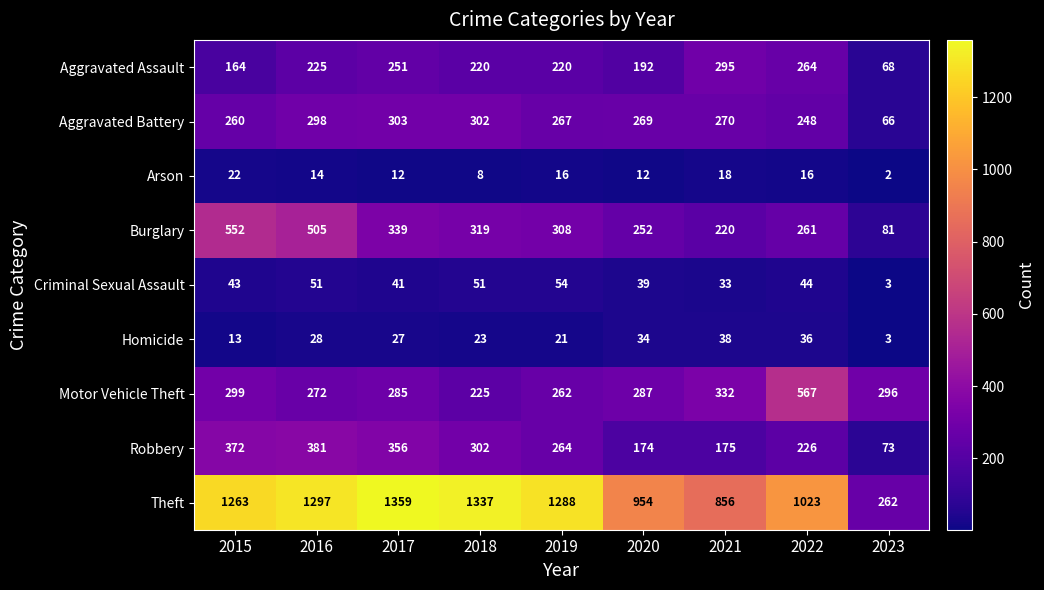

What is the difference between the maximum and minimum values in the Robbery series?

308